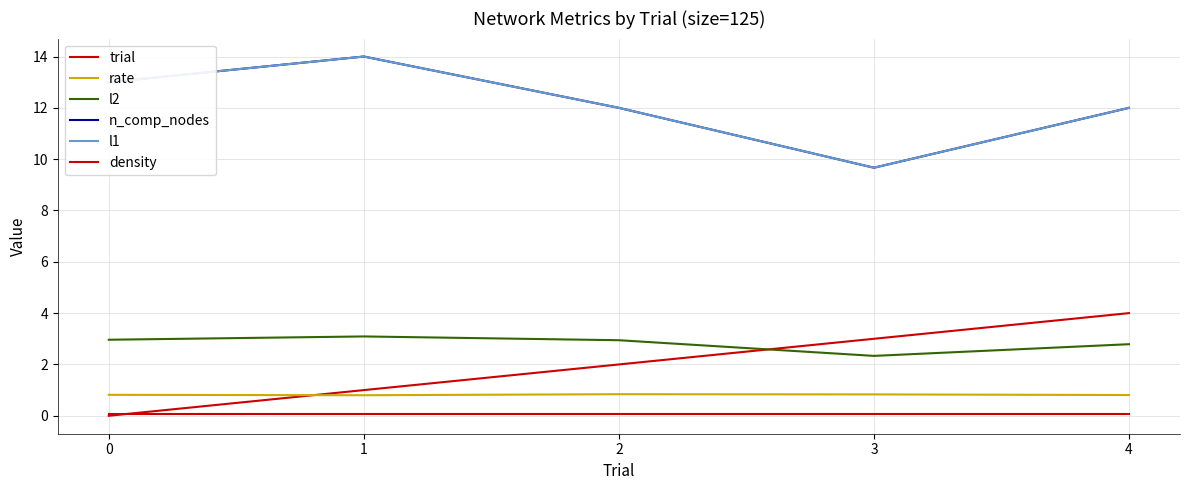

How many lines are shown in the chart?

6